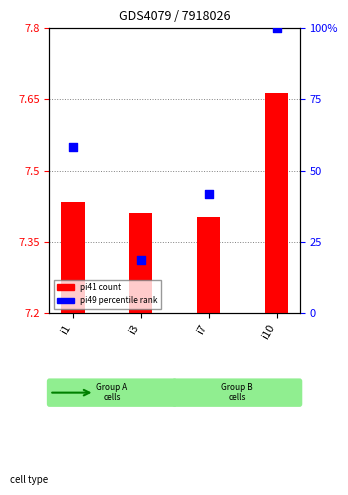

At which category is the sum across all series the highest?

i10